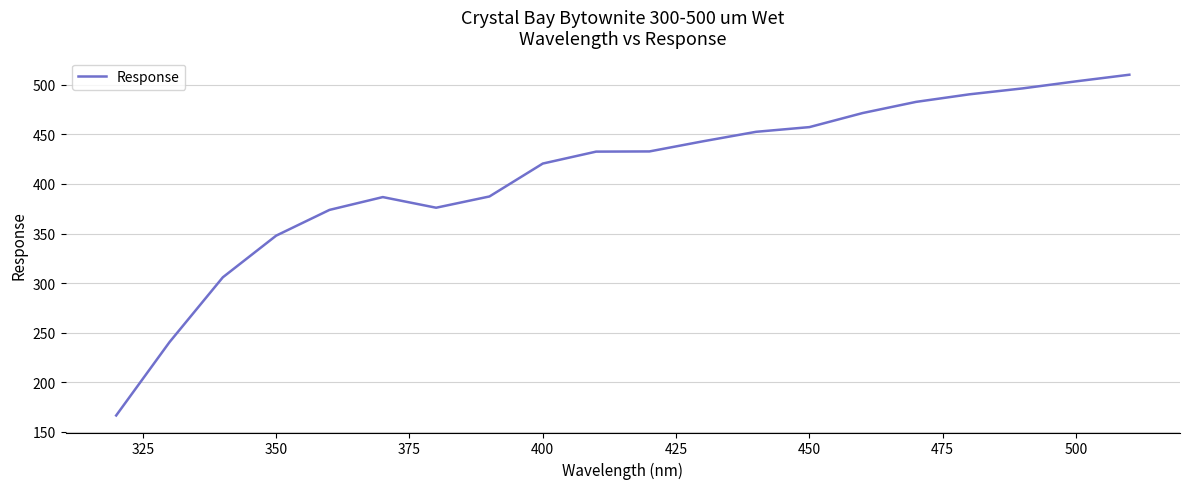

What is the maximum value shown in the chart?

510.3